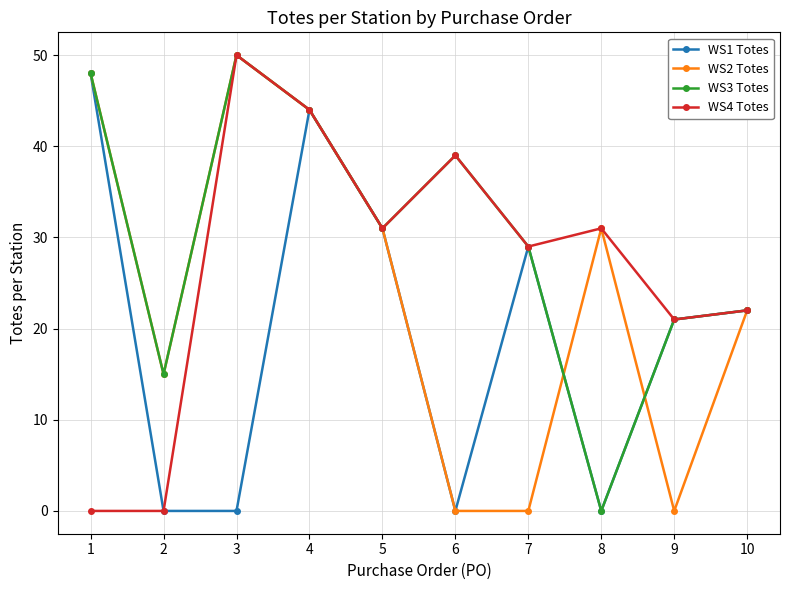

How many lines are shown in the chart?

4